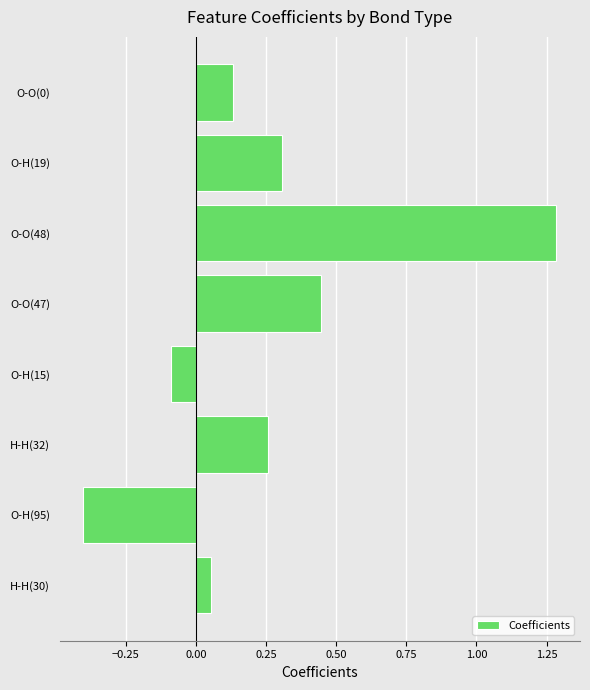

What is the change in value from O-H(15) to O-O(47)?

+0.5